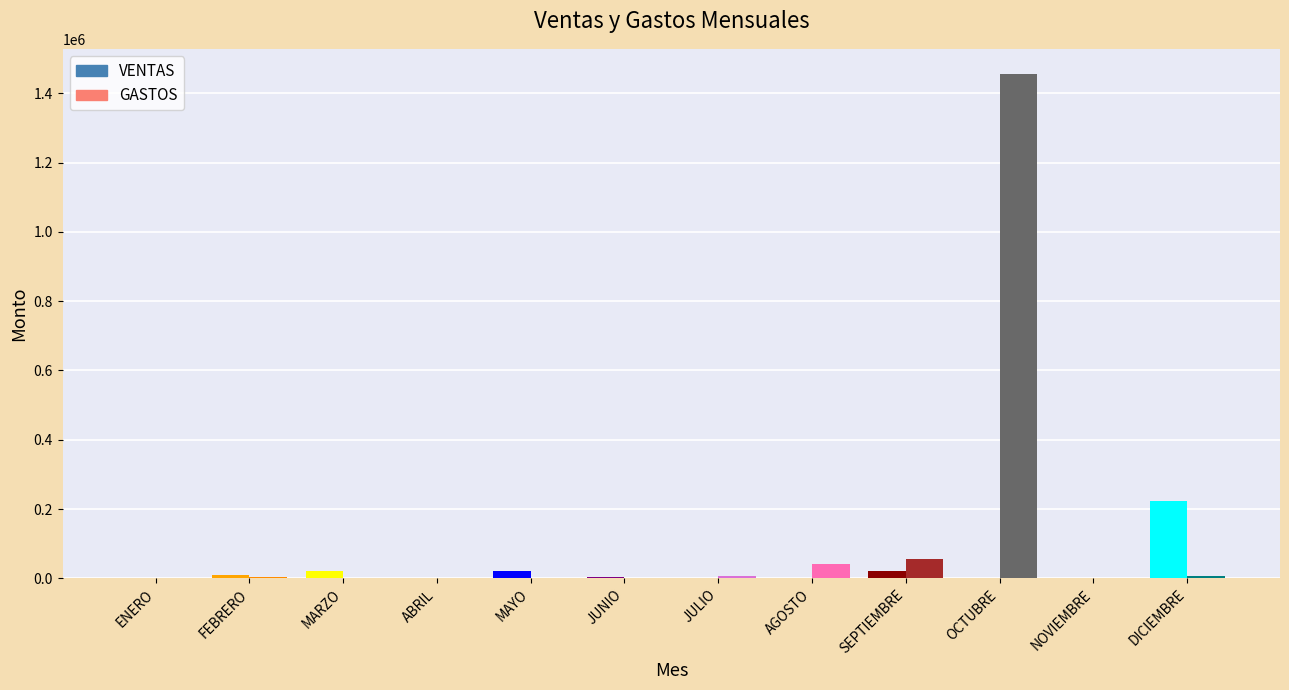

The GASTOS series shows 525 at MAYO. True or false?

True